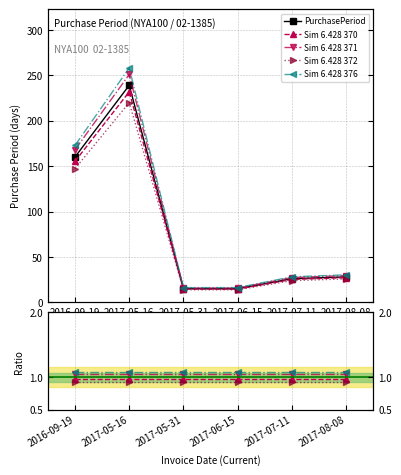

True or false: there are more than 1 points higher than both neighbors.

False